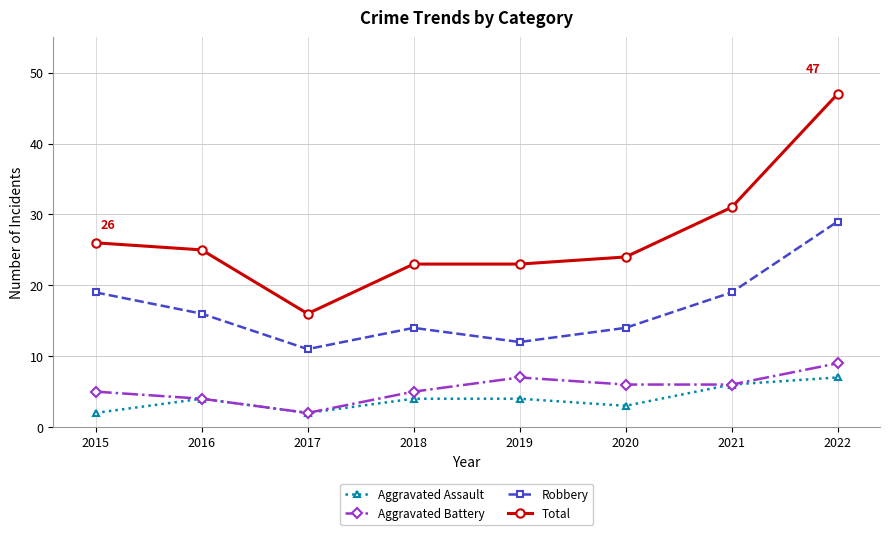

Rank the series at 2018 from highest to lowest value.

Total, Robbery, Aggravated Battery, Aggravated Assault